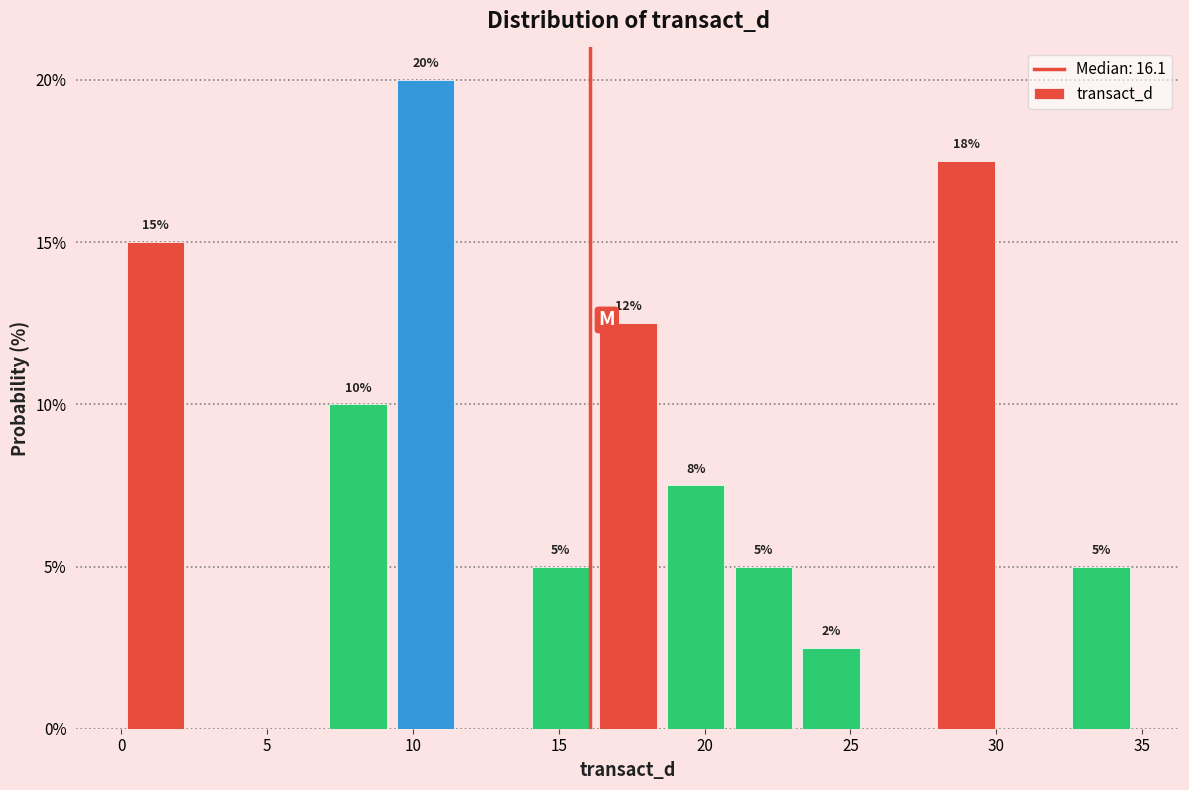

Which range on the x-axis has the tallest bar?

9.5 to 11.5